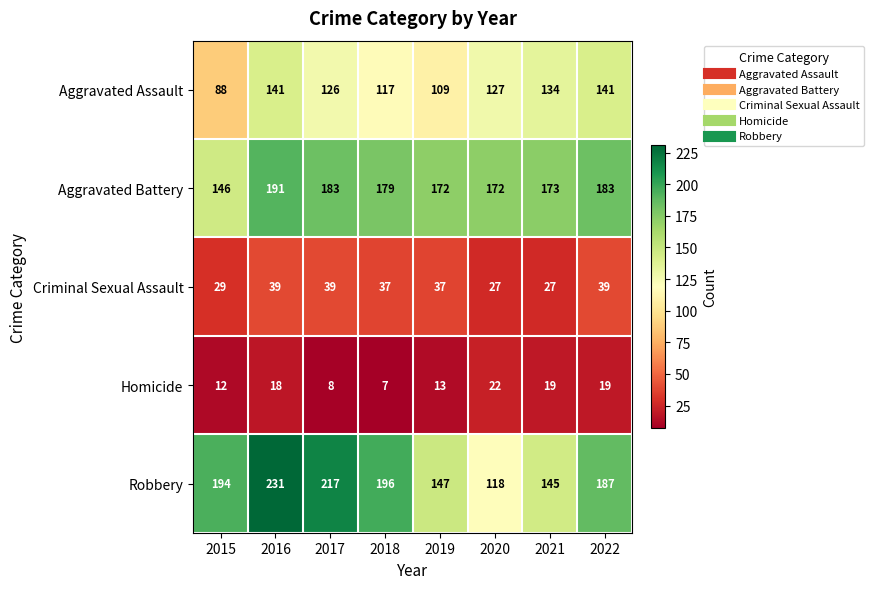

What is the difference between the second highest and second lowest values in the Aggravated Assault series?

32